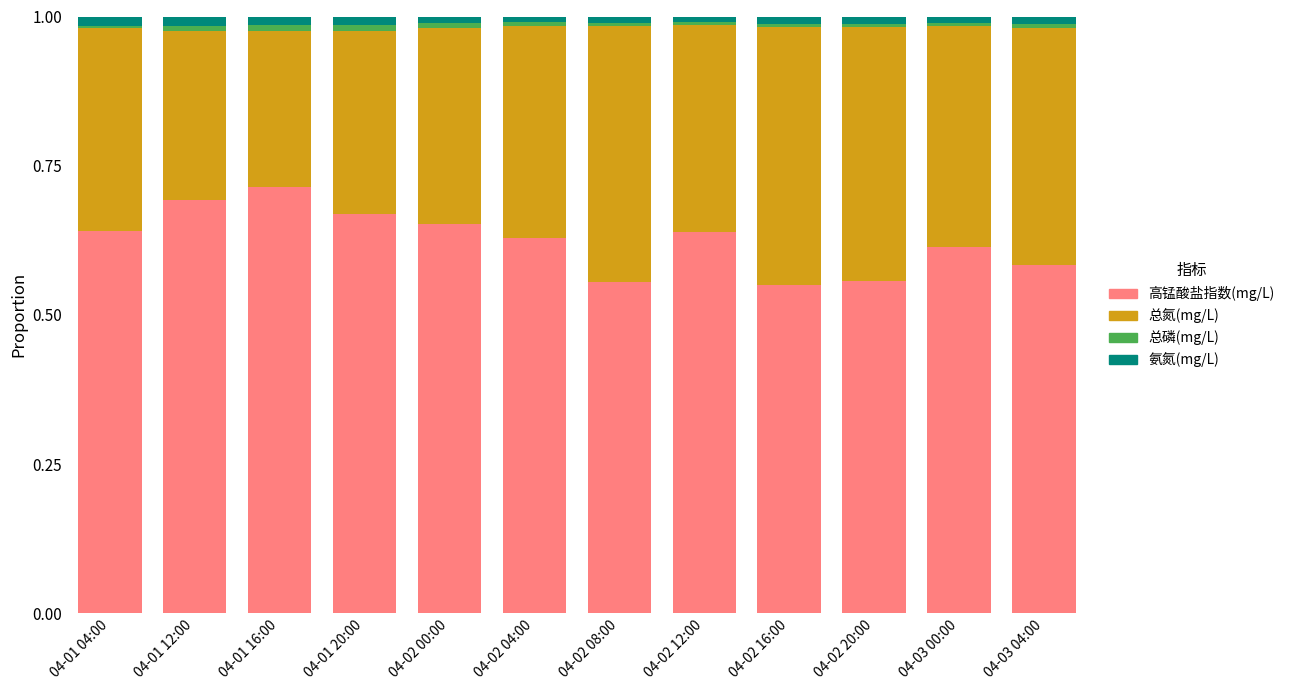

Rank the series by their maximum value, from highest to lowest.

高锰酸盐指数(mg/L), 总氮(mg/L), 氨氮(mg/L), 总磷(mg/L)